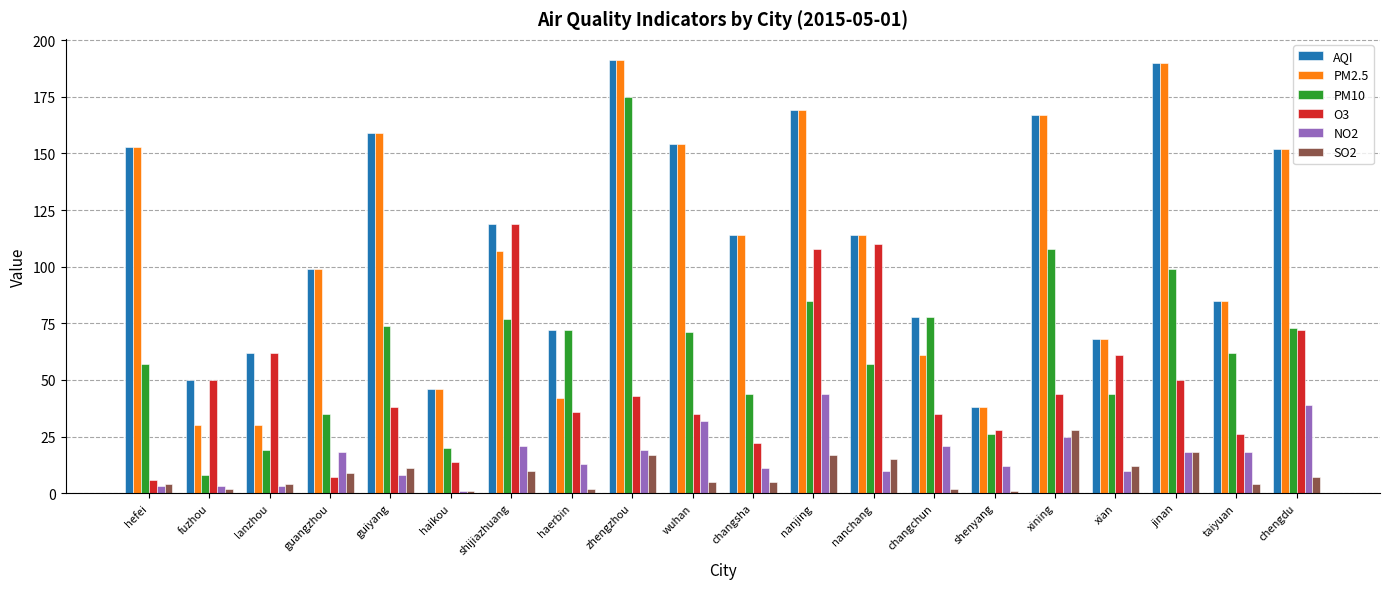

Reading left to right, list all the values displayed in this chart.

AQI: 153	50	62	99	159	46	119	72	191	154	114	169	114	78	38	167	68	190	85	152
PM2.5: 153	30	30	99	159	46	107	42	191	154	114	169	114	61	38	167	68	190	85	152
PM10: 57	8	19	35	74	20	77	72	175	71	44	85	57	78	26	108	44	99	62	73
O3: 6	50	62	7	38	14	119	36	43	35	22	108	110	35	28	44	61	50	26	72
NO2: 3	3	3	18	8	1	21	13	19	32	11	44	10	21	12	25	10	18	18	39
SO2: 4	2	4	9	11	1	10	2	17	5	5	17	15	2	1	28	12	18	4	7